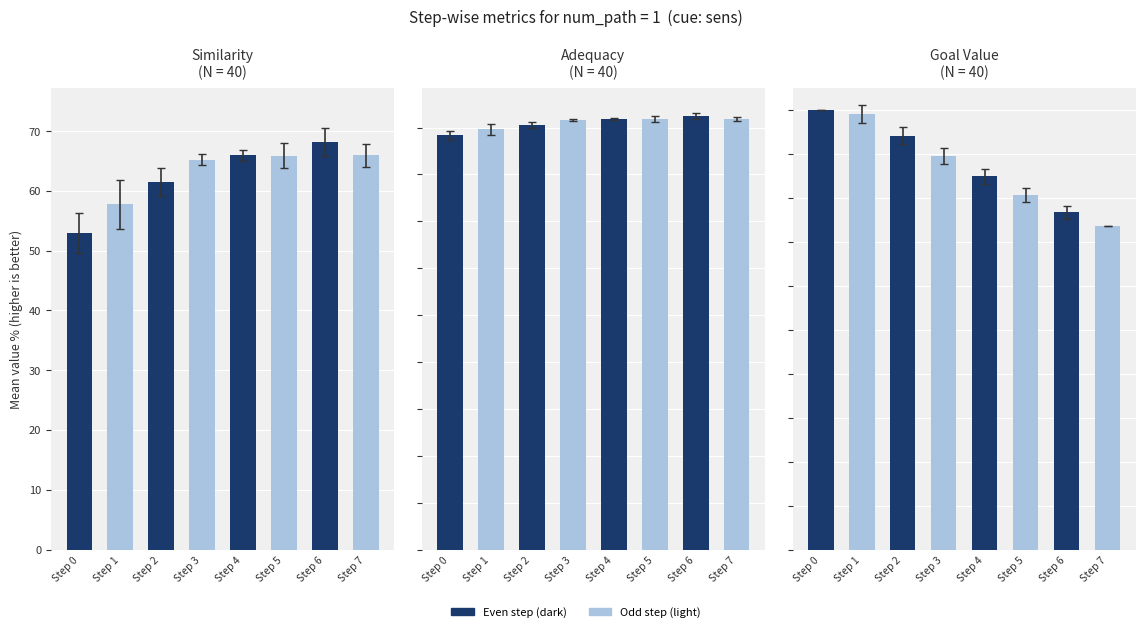

Does the chart contain any negative values?

No